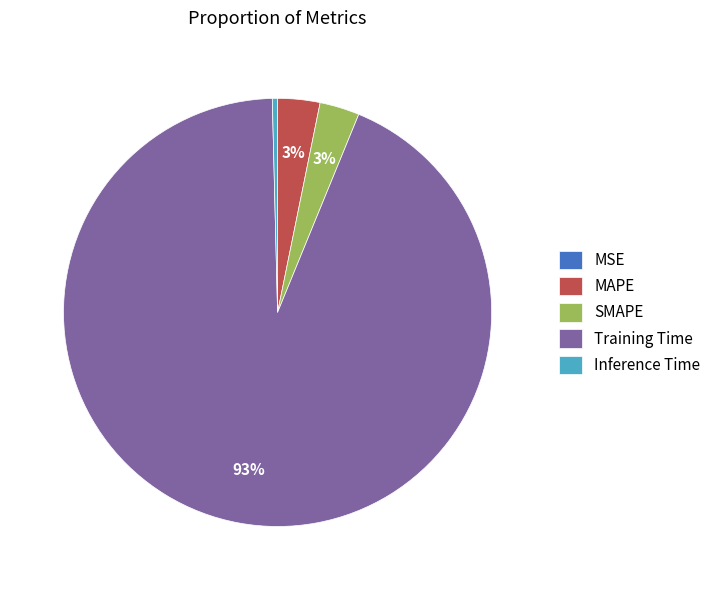

Do Training Time and SMAPE together represent more than half of the pie?

Yes